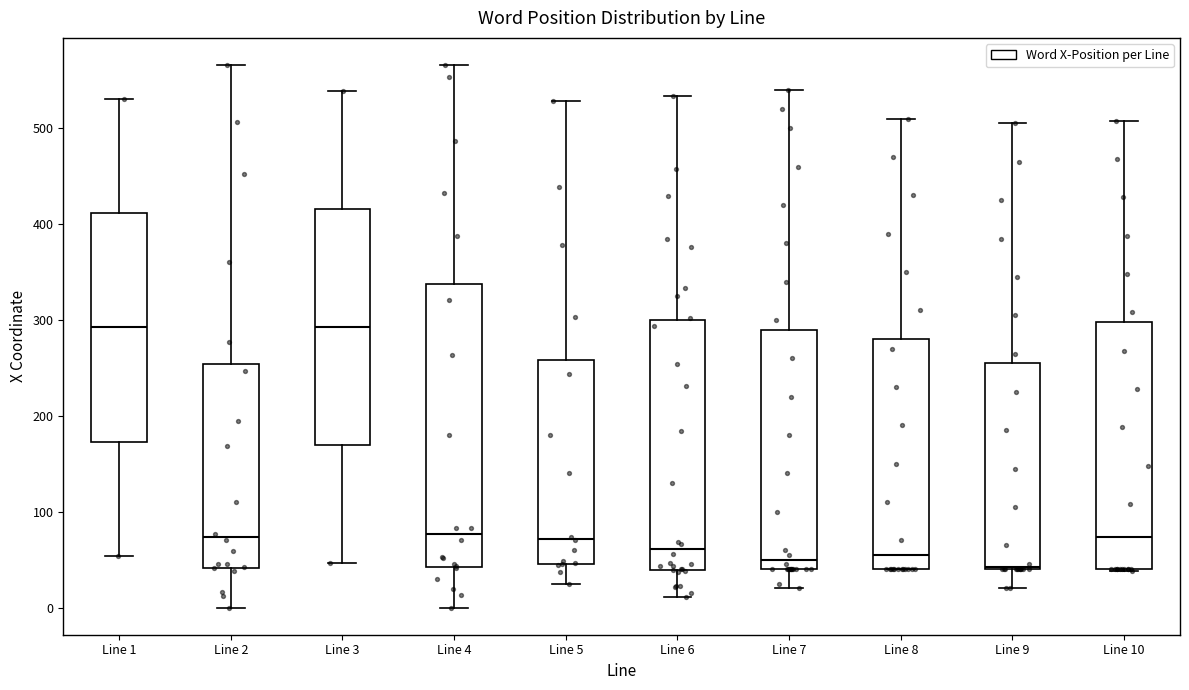

Reading left to right, read every box against the y-axis: the position of its median line, the range the box covers, and the ends of its whiskers. The values are not printed on the chart, so give them approximately, as read against the axis.

Line 1: median 290, box 170 to 410, whiskers 50 to 530
Line 2: median 70, box 40 to 250, whiskers 0 to 570
Line 3: median 290, box 170 to 420, whiskers 50 to 540
Line 4: median 80, box 40 to 340, whiskers 0 to 570
Line 5: median 70, box 50 to 260, whiskers 30 to 530
Line 6: median 60, box 40 to 300, whiskers 10 to 530
Line 7: median 50, box 40 to 290, whiskers 20 to 540
Line 8: median 60, box 40 to 280, whiskers 40 to 510
Line 9: median 40, box 40 to 260, whiskers 20 to 510
Line 10: median 70, box 40 to 300, whiskers 40 to 510